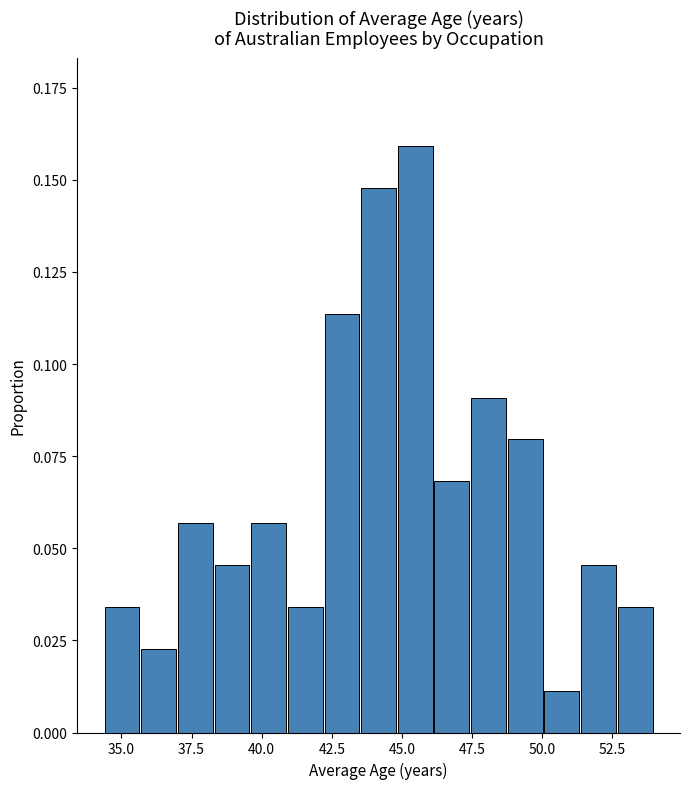

Read against the x-axis, roughly where is the centre of the tallest bar?

45.5